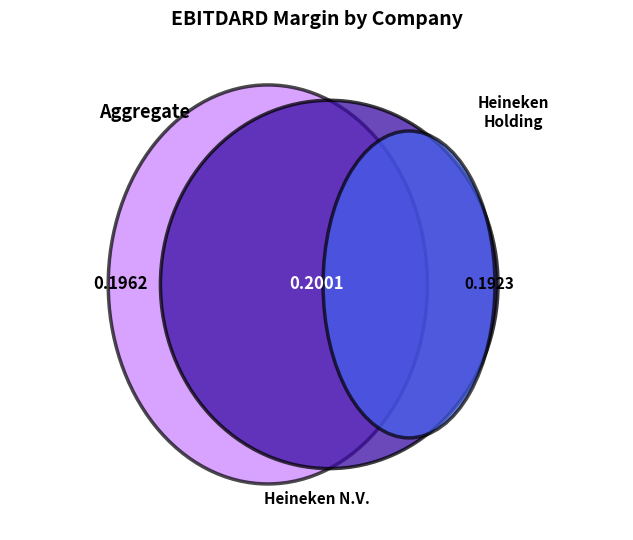

Is Heineken N.V. (ENXTAM:HEIA) the majority of the pie?

No